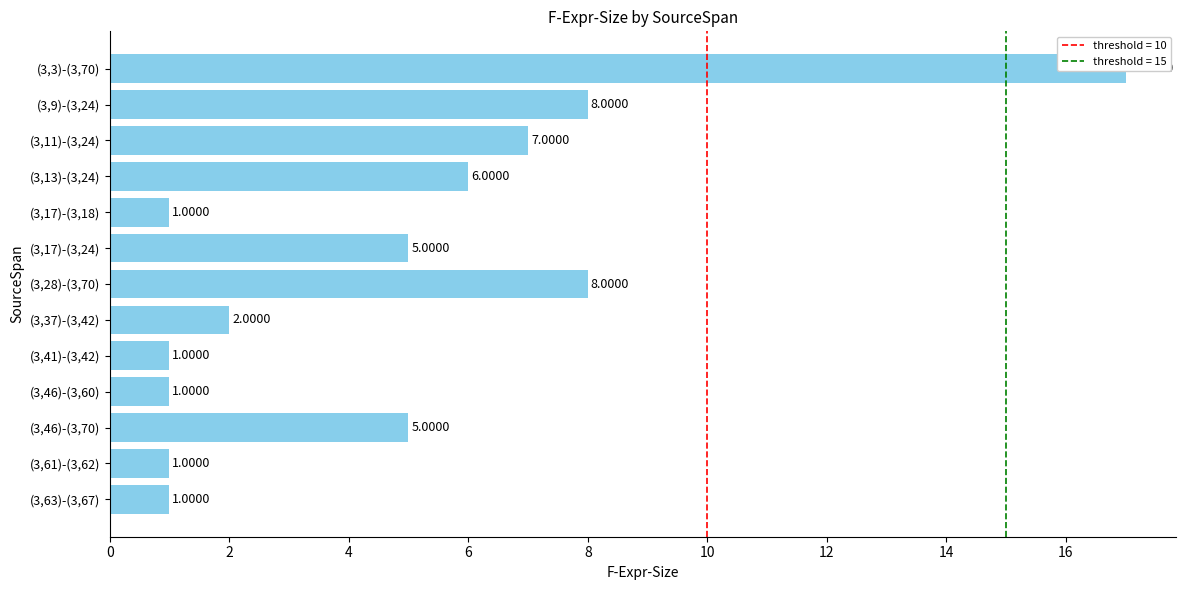

The value at (3,3)-(3,70) is 25. True or false?

False